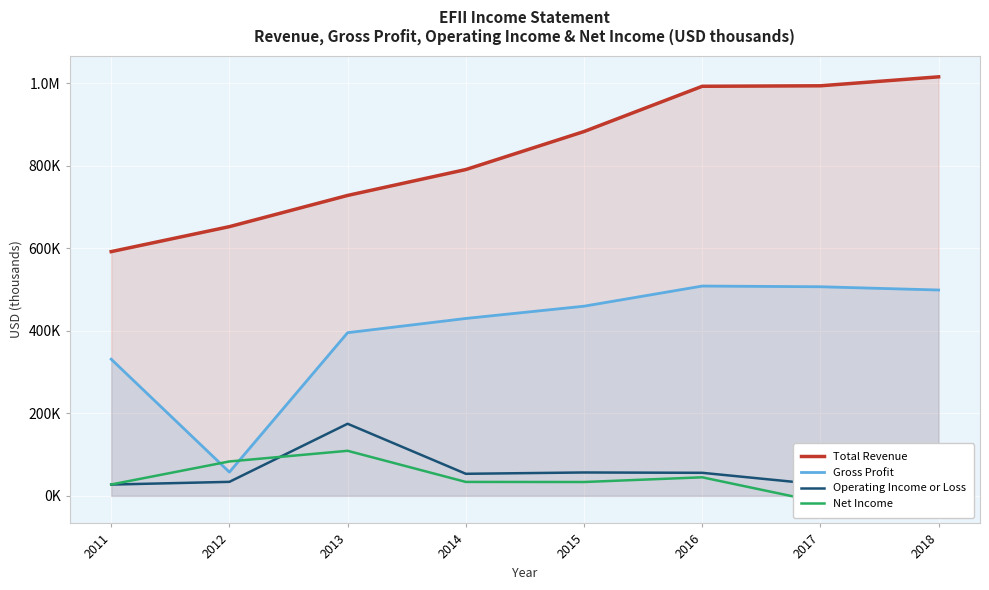

What are all the series names shown in the legend?

Total Revenue, Gross Profit, Operating Income or Loss, Net Income